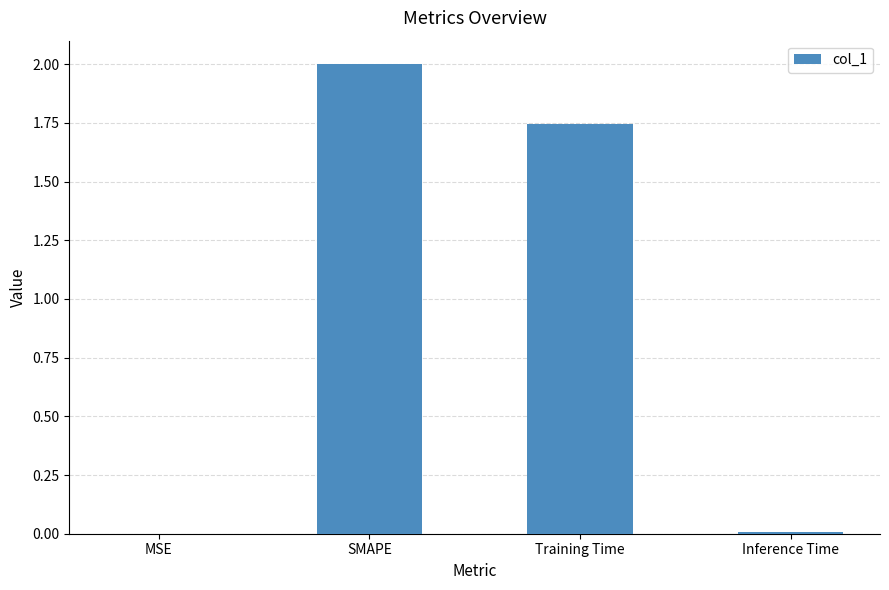

What is the difference between the values at SMAPE and Inference Time?

2.0